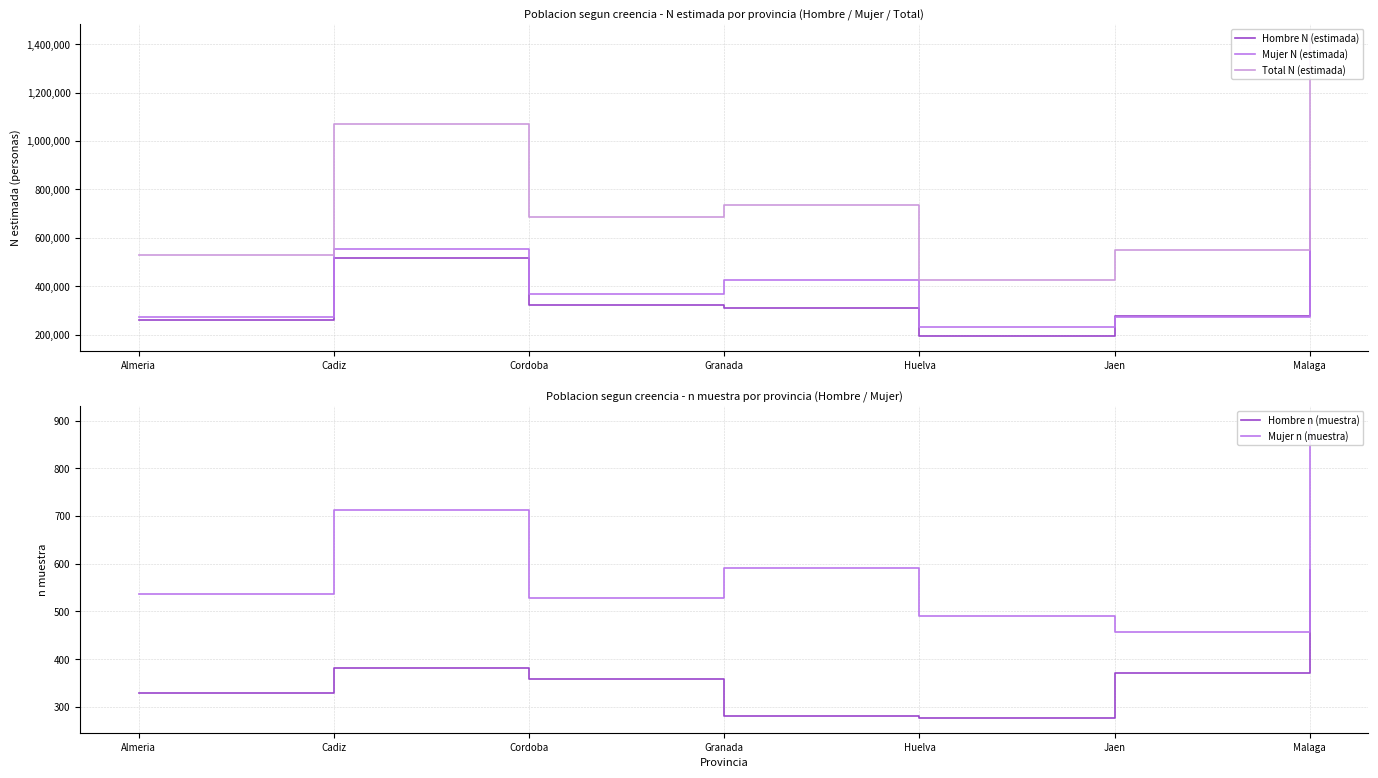

Between Malaga and Almeria, which is larger?

Malaga